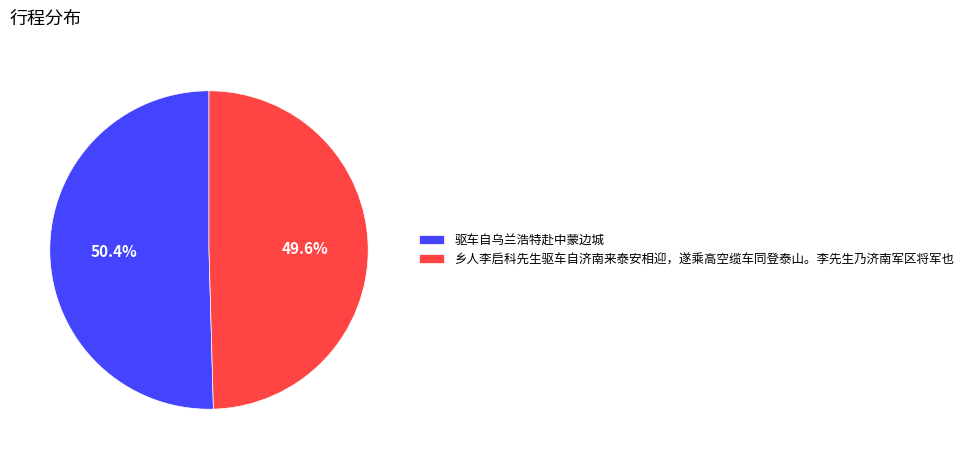

What is the largest slice in the pie chart?

驱车自乌兰浩特赴中蒙边城